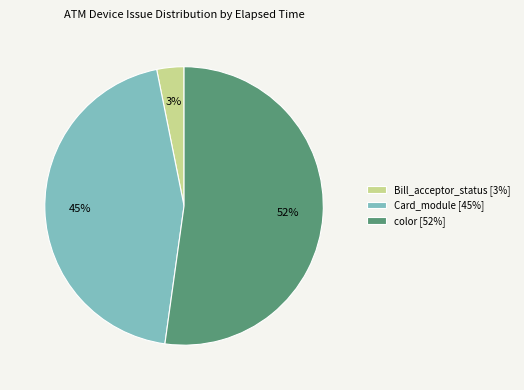

Which category has the biggest portion of the pie?

color [52%]